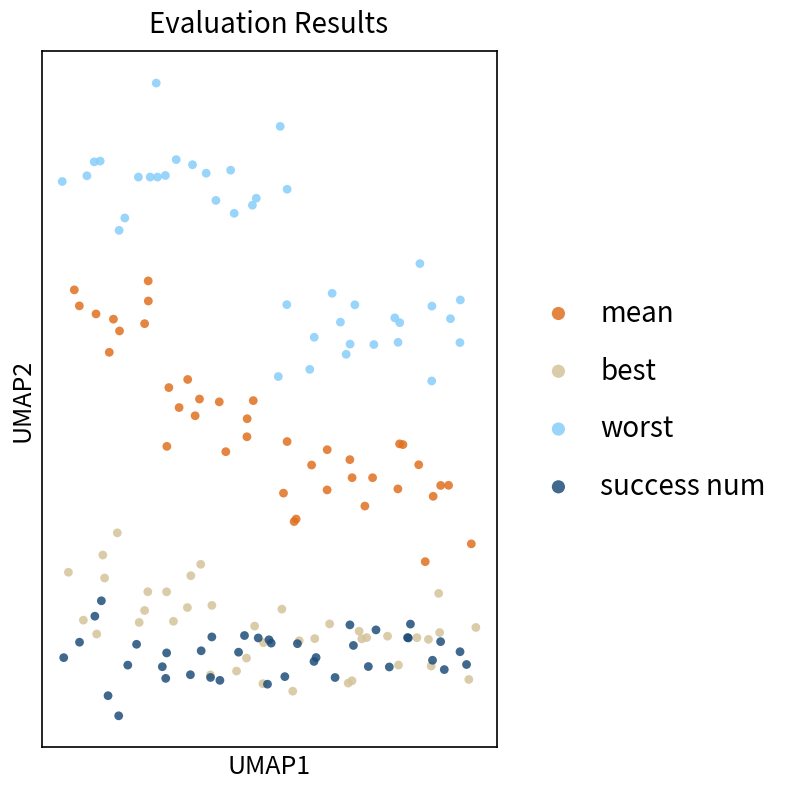

Which series has the widest spread of Y values?

worst